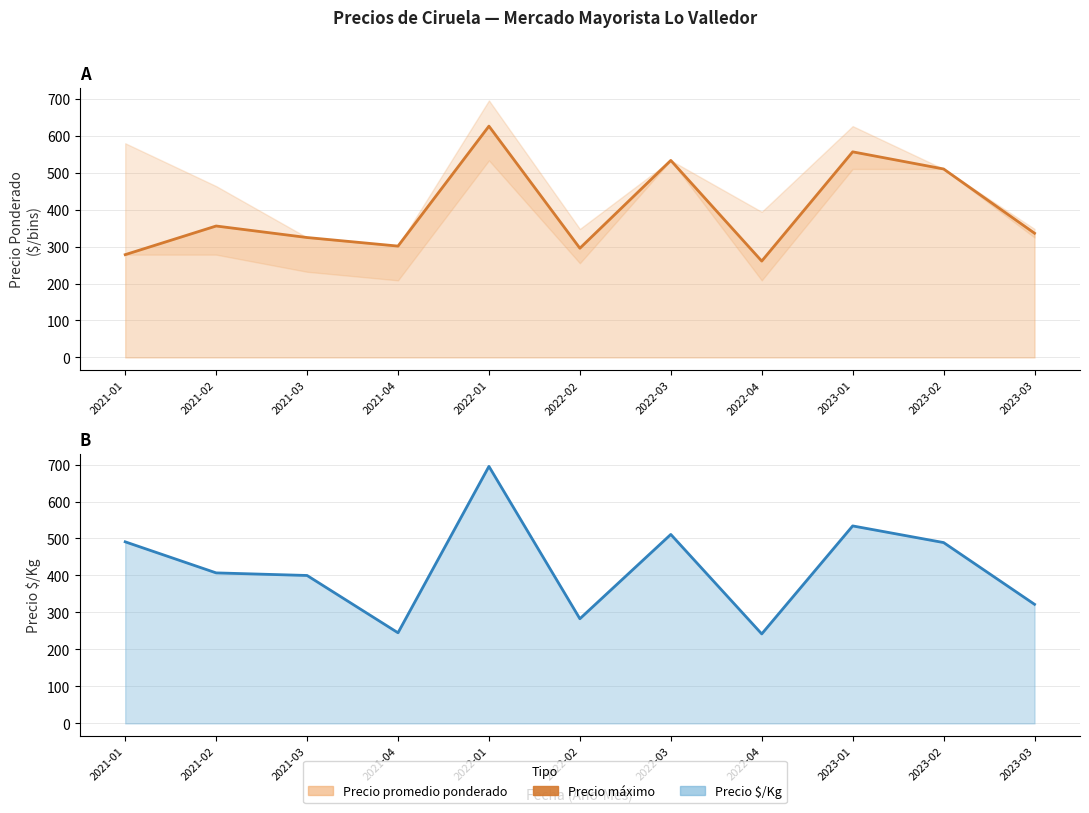

Is the value of Precio $/Kg at 2023-03 greater than the value of Precio promedio ponderado at 2022-01?

No